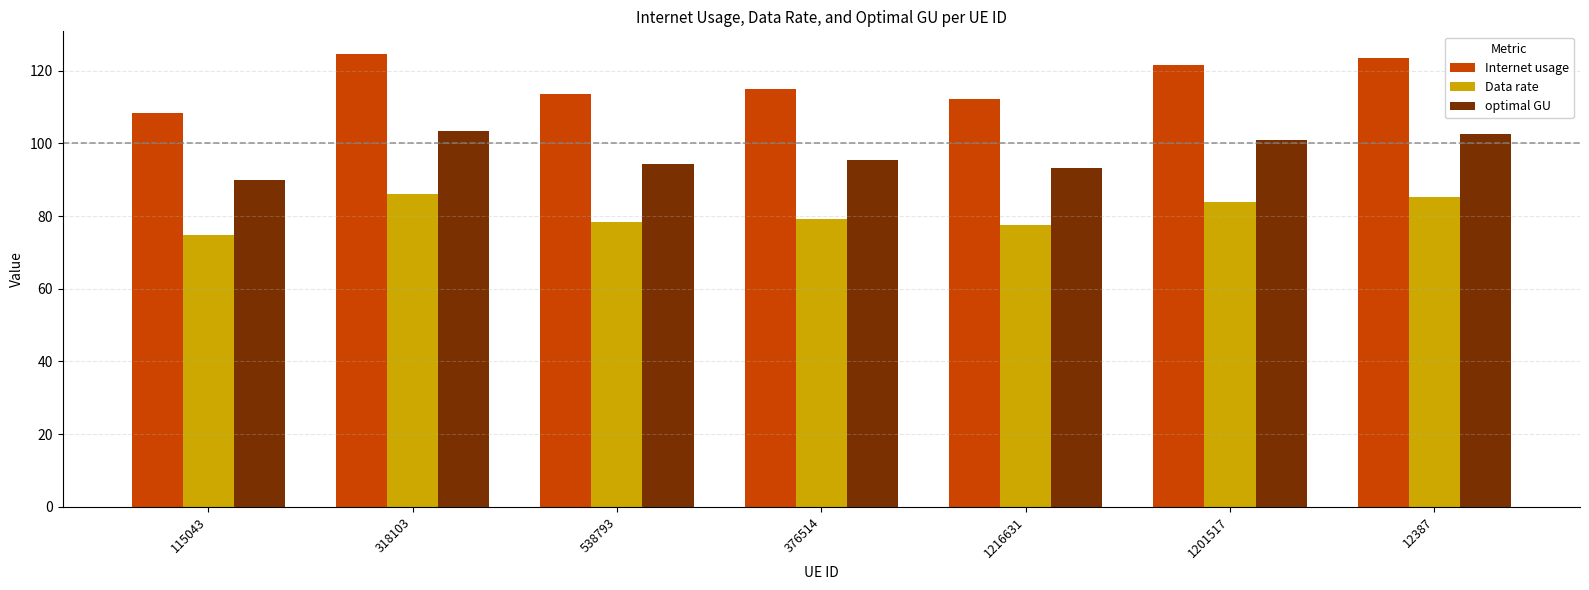

Is the value of Internet usage at 1201517 greater than the value of optimal GU at 1201517?

Yes